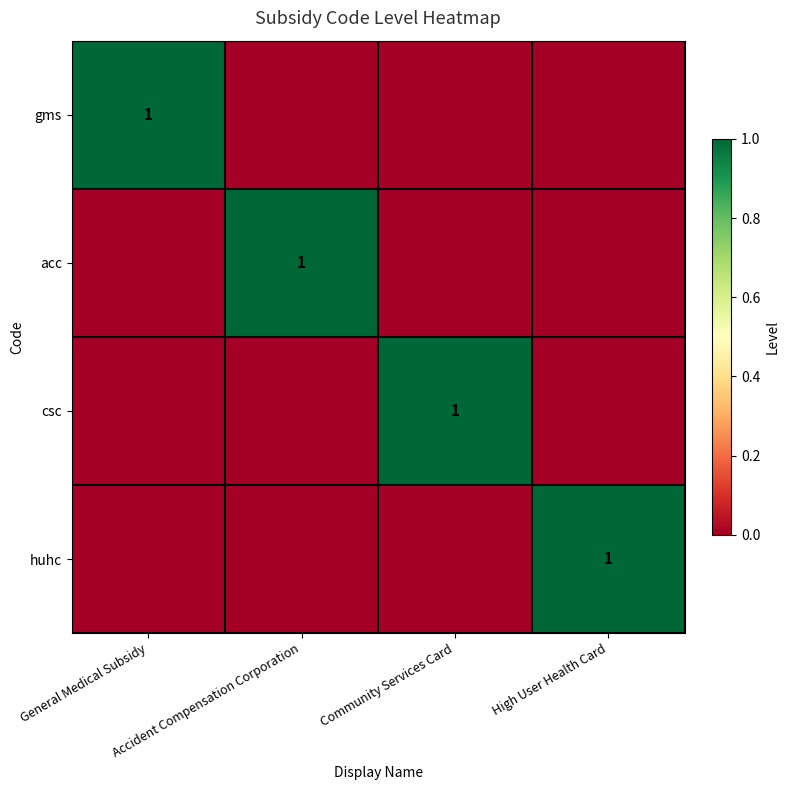

Is it true that huhc equals 1 at High User Health Card?

True